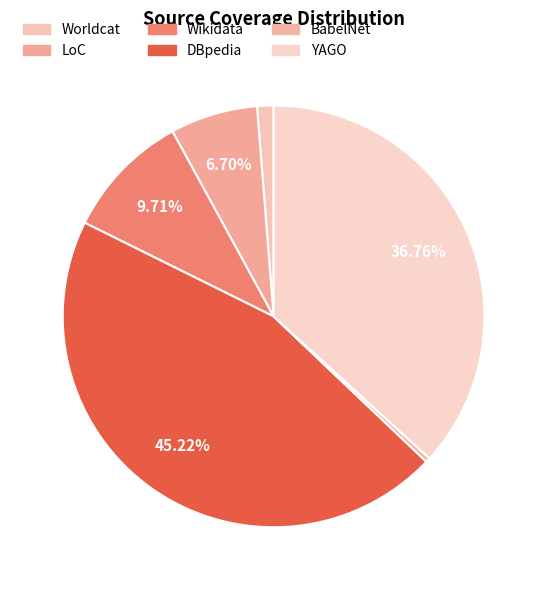

To the nearest percent, what is the combined percentage of Wikidata and BabelNet?

10%